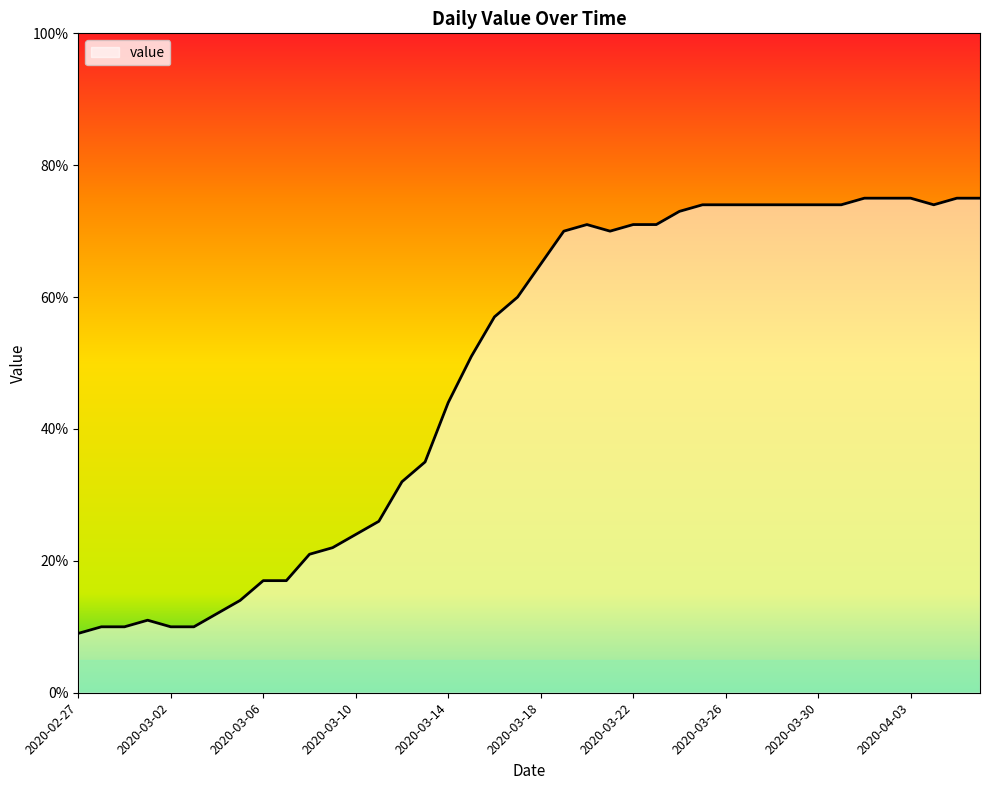

What is the smallest value displayed?

9